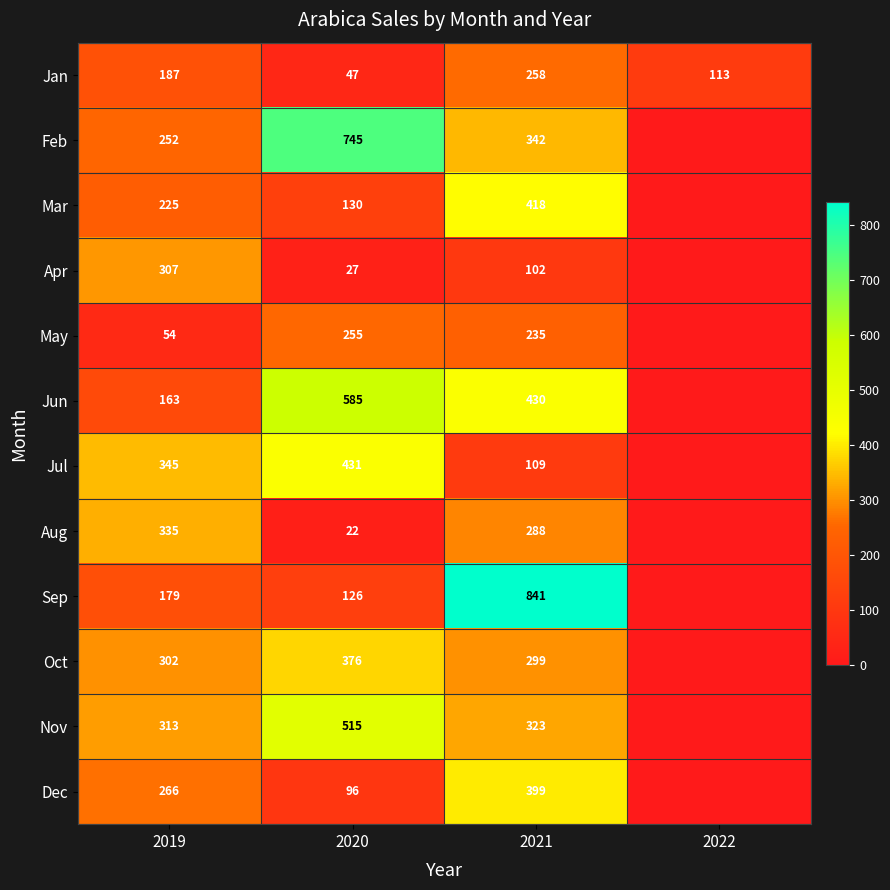

What is the difference between the Nov values at 2019 and 2020?

202